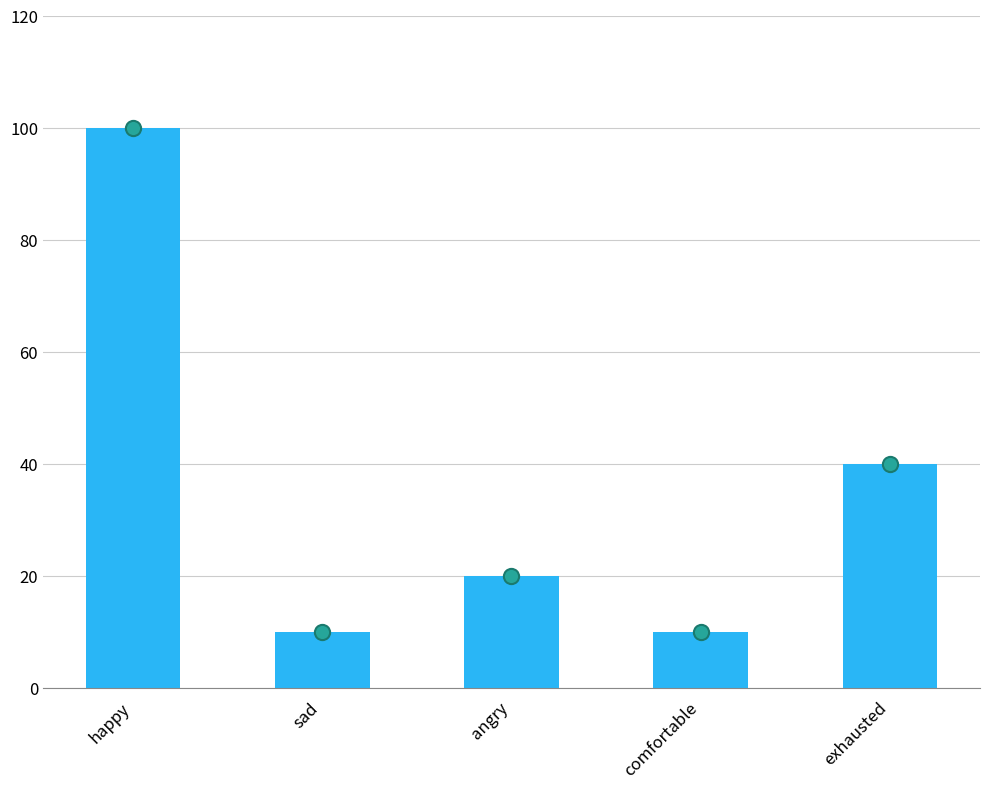

Which series has the largest total across all categories?

col_1